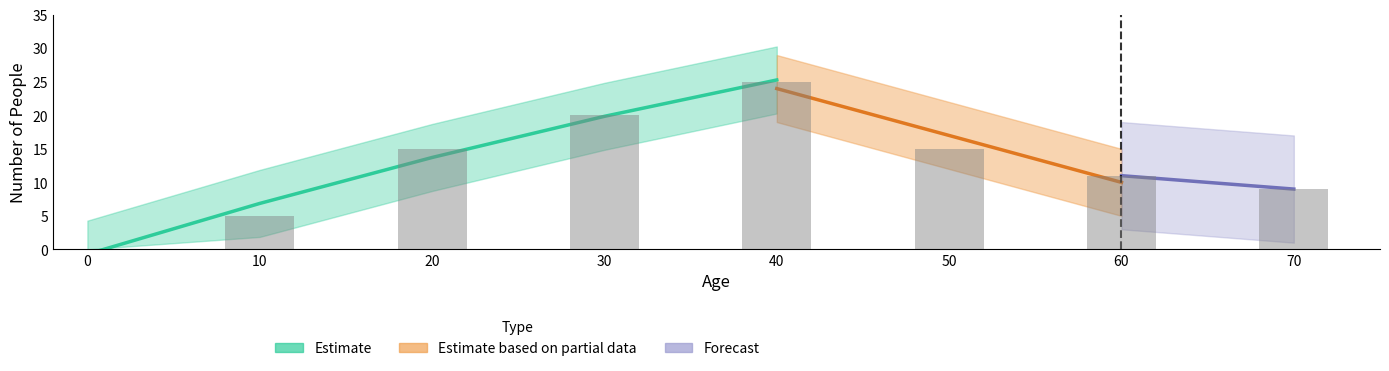

Reading left to right, transcribe all the data shown in this chart.

0=0	10=5	20=15	30=20	40=25	50=15	60=11	70=9